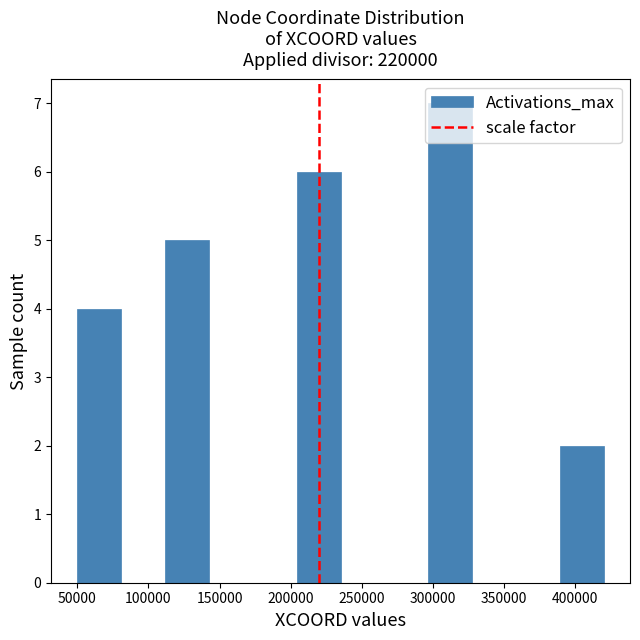

How tall is the bar that spans 390000 to 420000 on the x-axis? Neither the bar edges nor the heights are printed on the chart, so give them approximately, as read against the axes.

2